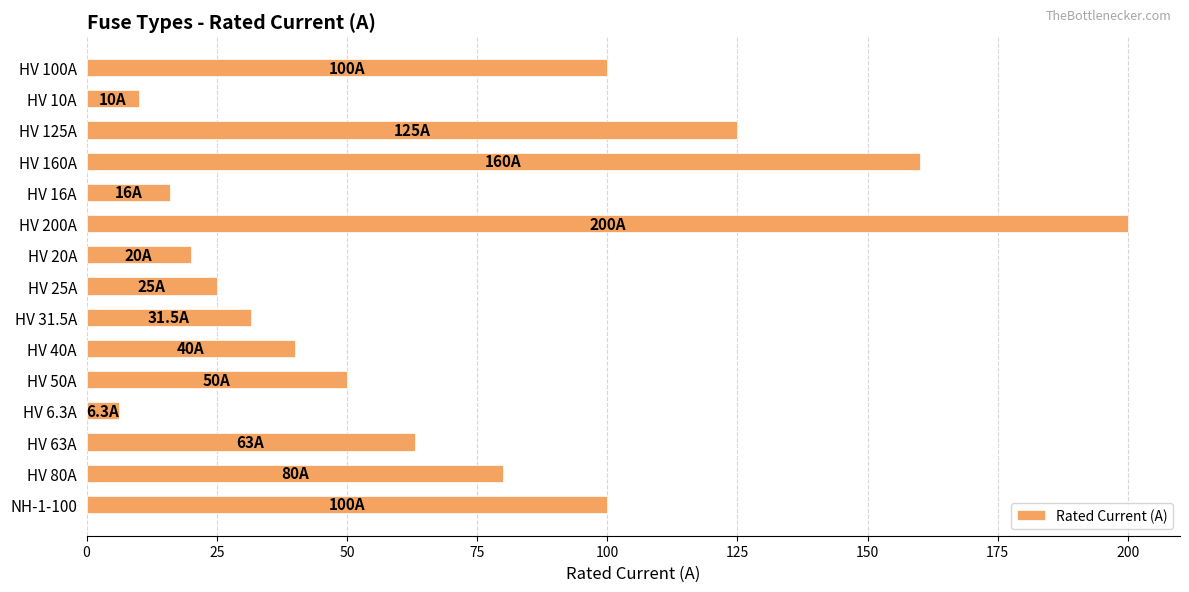

Which label corresponds to the largest value in the chart?

HV 200A